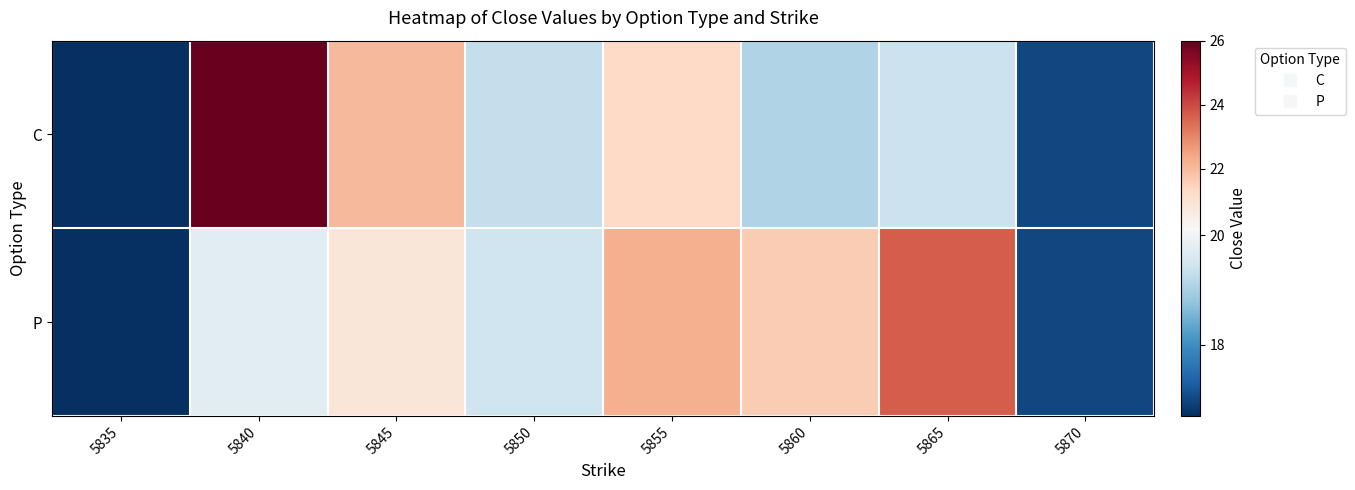

Reading right to left, extract all data points from this chart.

C: 5870=17.0	5865=19.4	5860=19.1	5855=21.3	5850=19.3	5845=22.0	5840=26.0	5835=16.7
P: 5870=17.0	5865=23.7	5860=21.6	5855=22.2	5850=19.5	5845=20.8	5840=19.8	5835=16.7